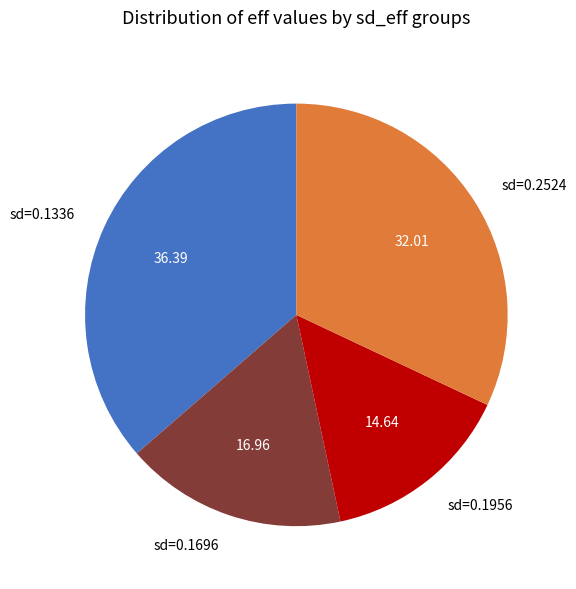

Rank the categories by value from highest to lowest.

sd=0.1336, sd=0.2524, sd=0.1696, sd=0.1956